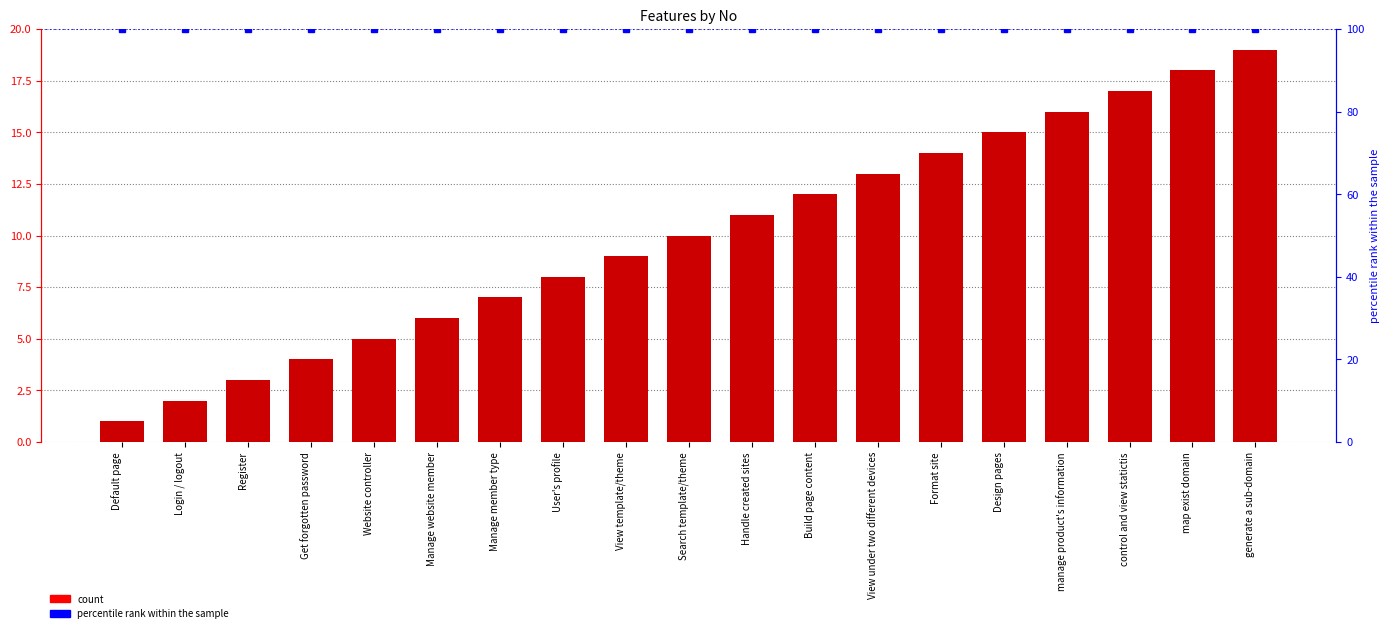

What is the average value?

10